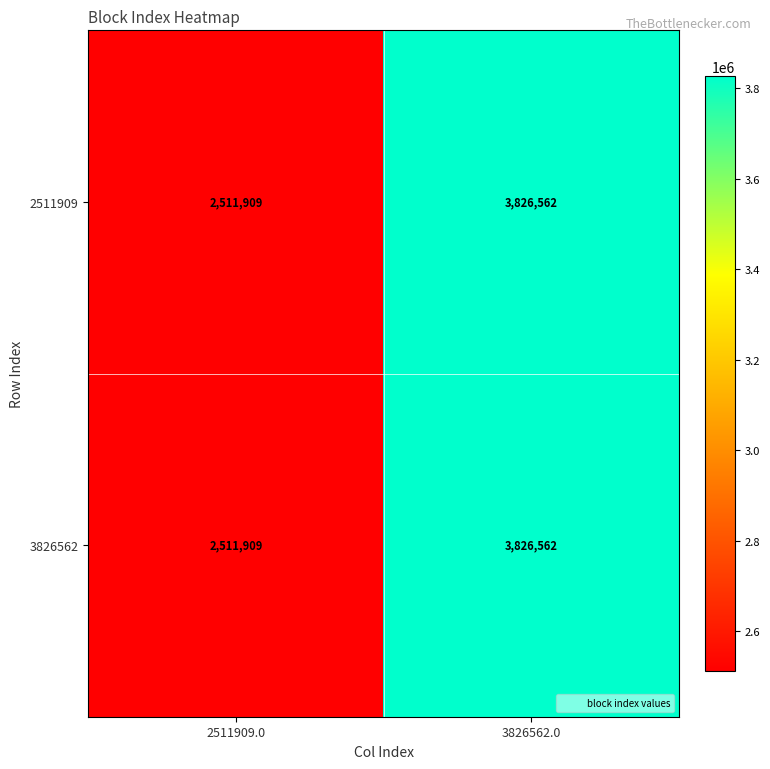

What is the difference between the 2511909 values at 3826562.0 and 2511909.0?

1314653